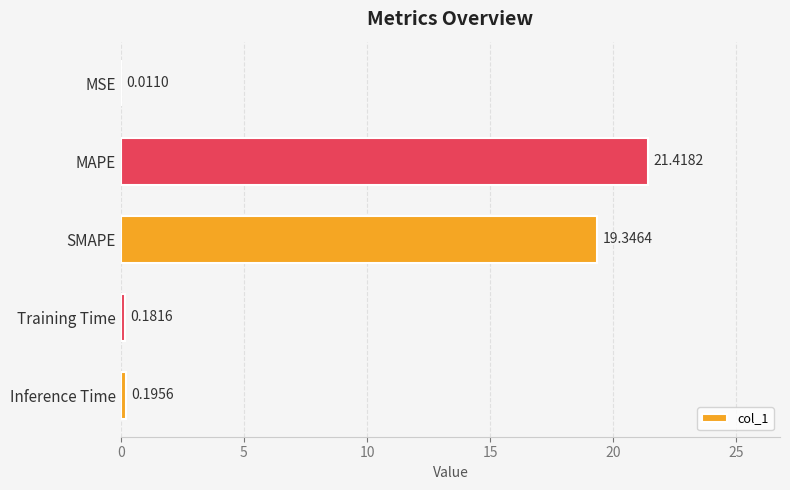

Which category has the highest value across all series?

MAPE